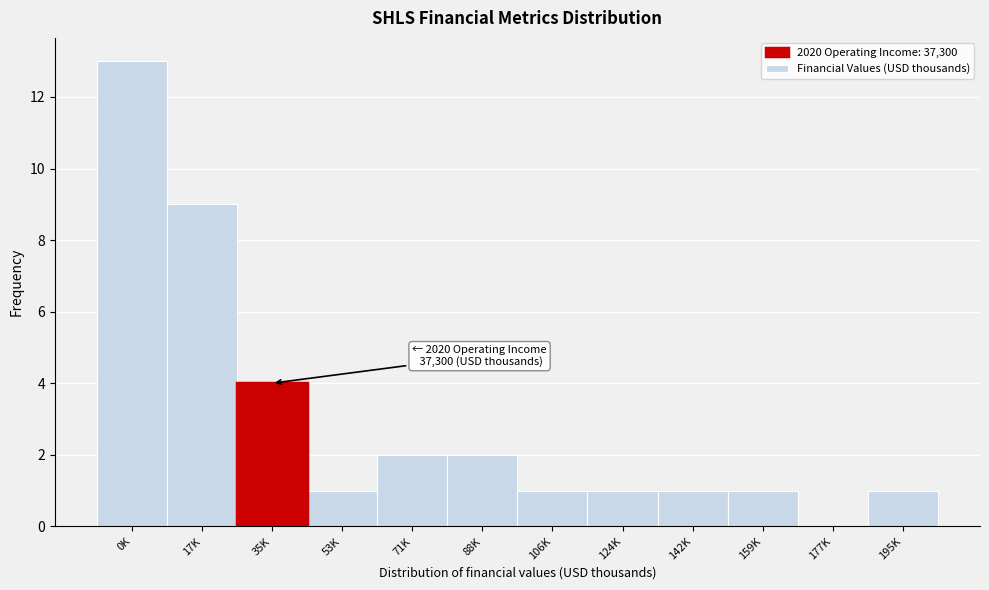

Reading right to left, transcribe all the data shown in this chart.

195K=1	177K=0	159K=1	142K=1	124K=1	106K=1	88K=2	71K=2	53K=1	35K=4	17K=9	0K=13